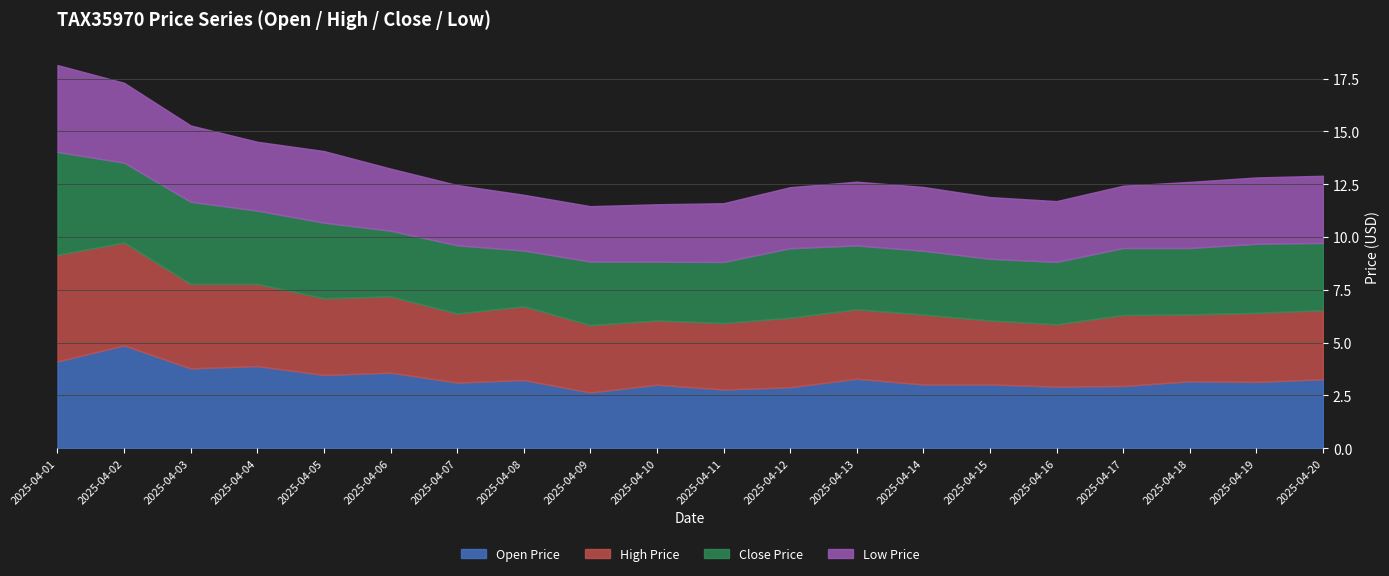

True or false: Open Price has a value of 3.0 at 2025-04-10.

True